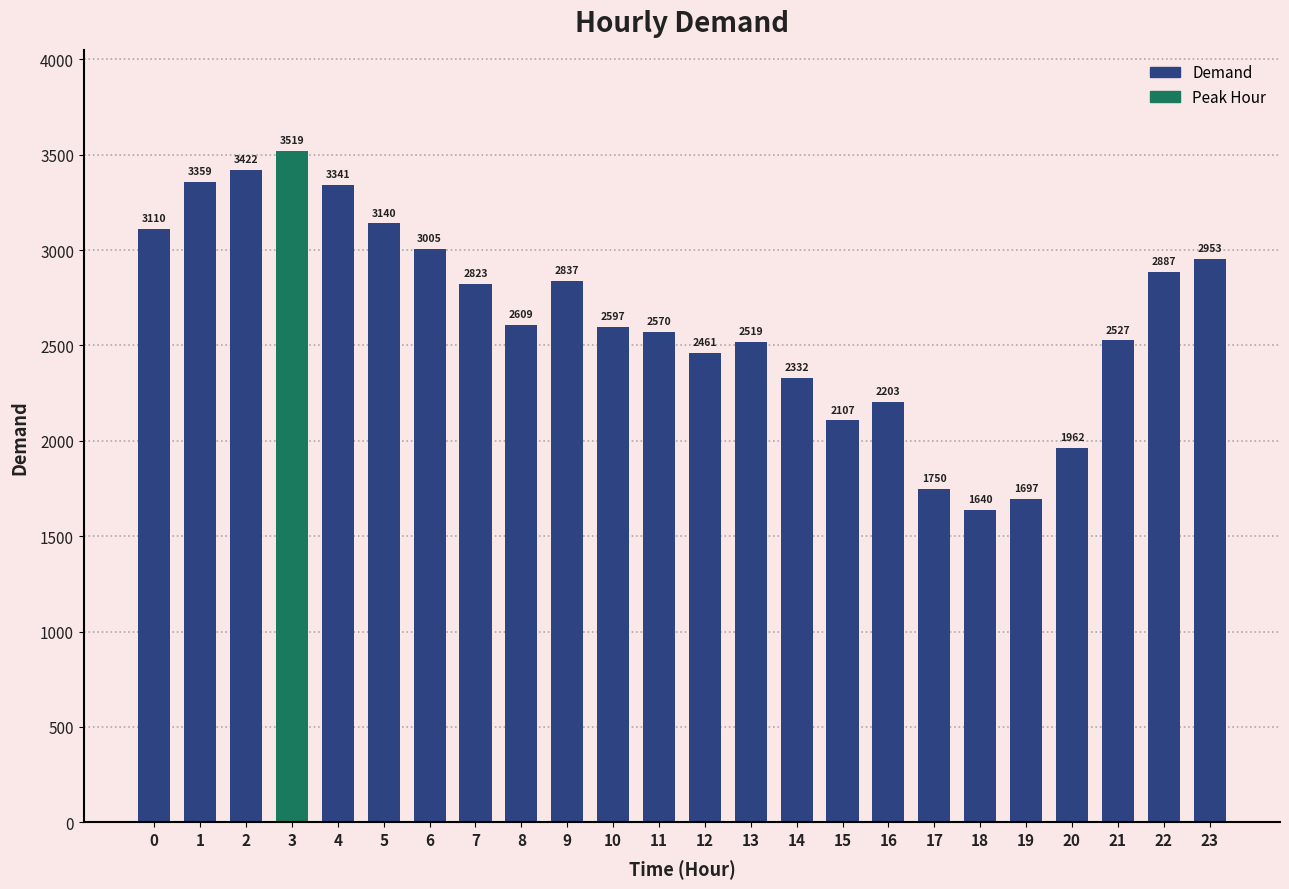

Are the bars grouped side by side (vs. stacked)?

No